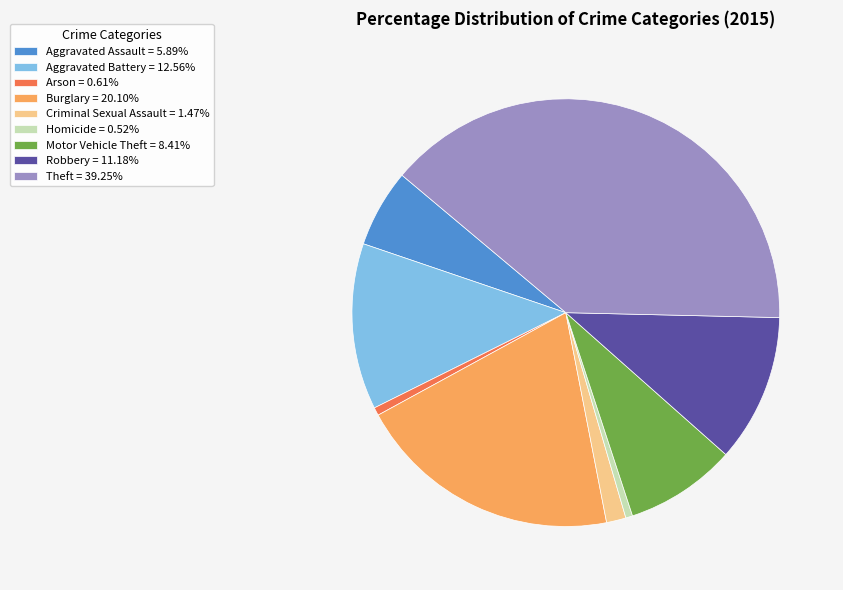

Is it true that Burglary is 7% of the pie?

False